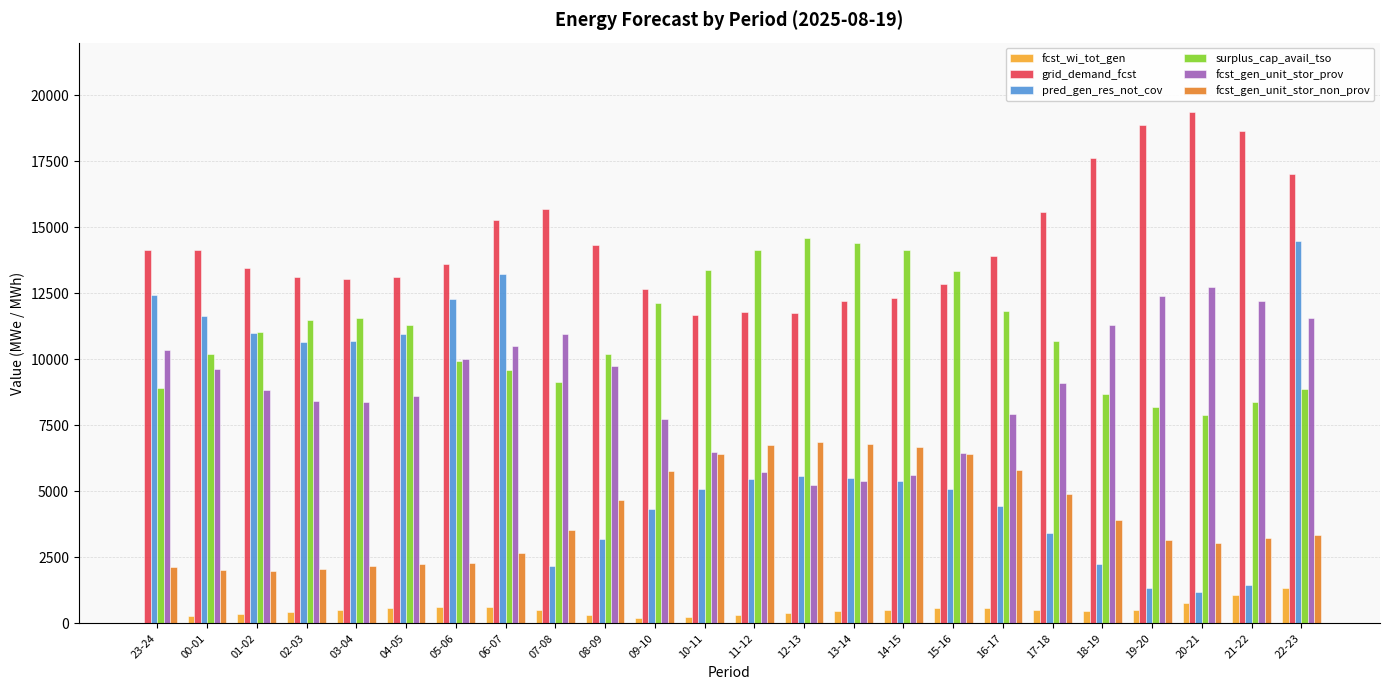

What is the maximum value for surplus_cap_avail_tso?

14591